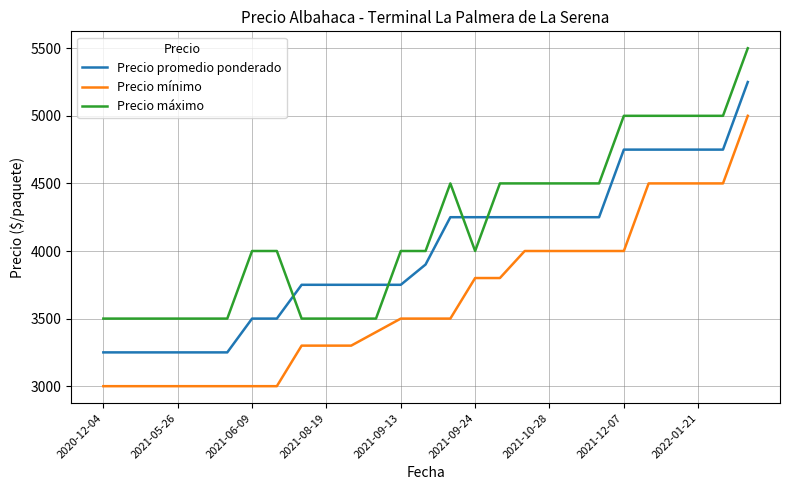

What is the difference between the maximum and second lowest values in the Precio mínimo series?

2000